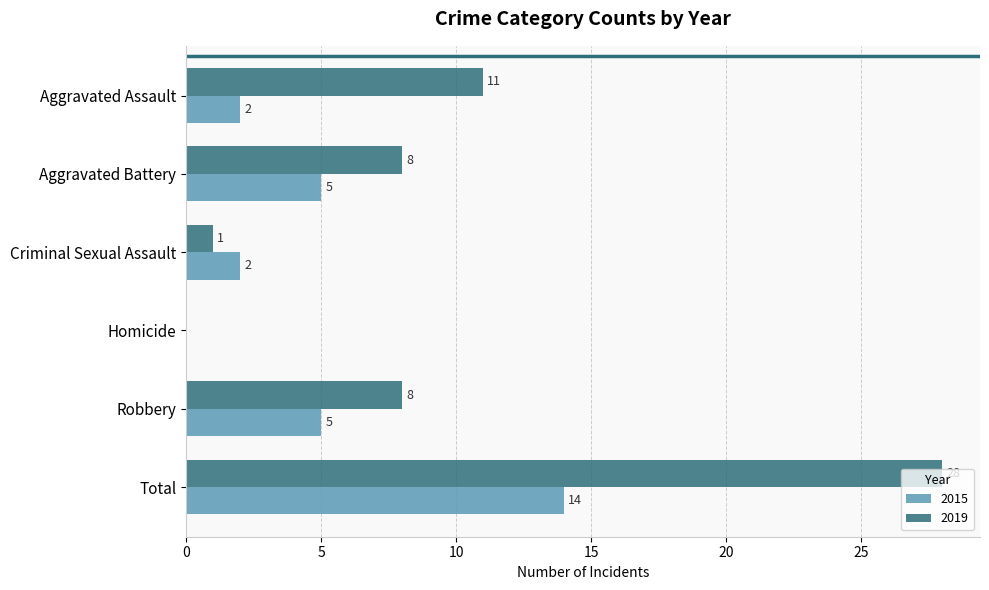

True or false: 2019 has a value of 8 at Aggravated Battery.

True